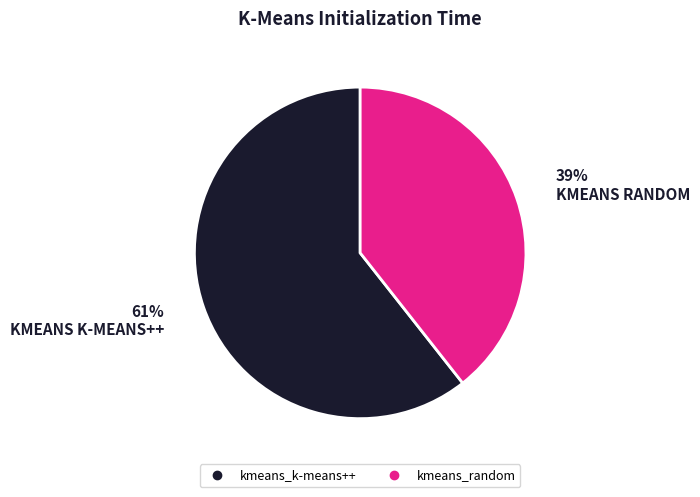

Is it true that kmeans_k-means++ is 48% of the pie?

False